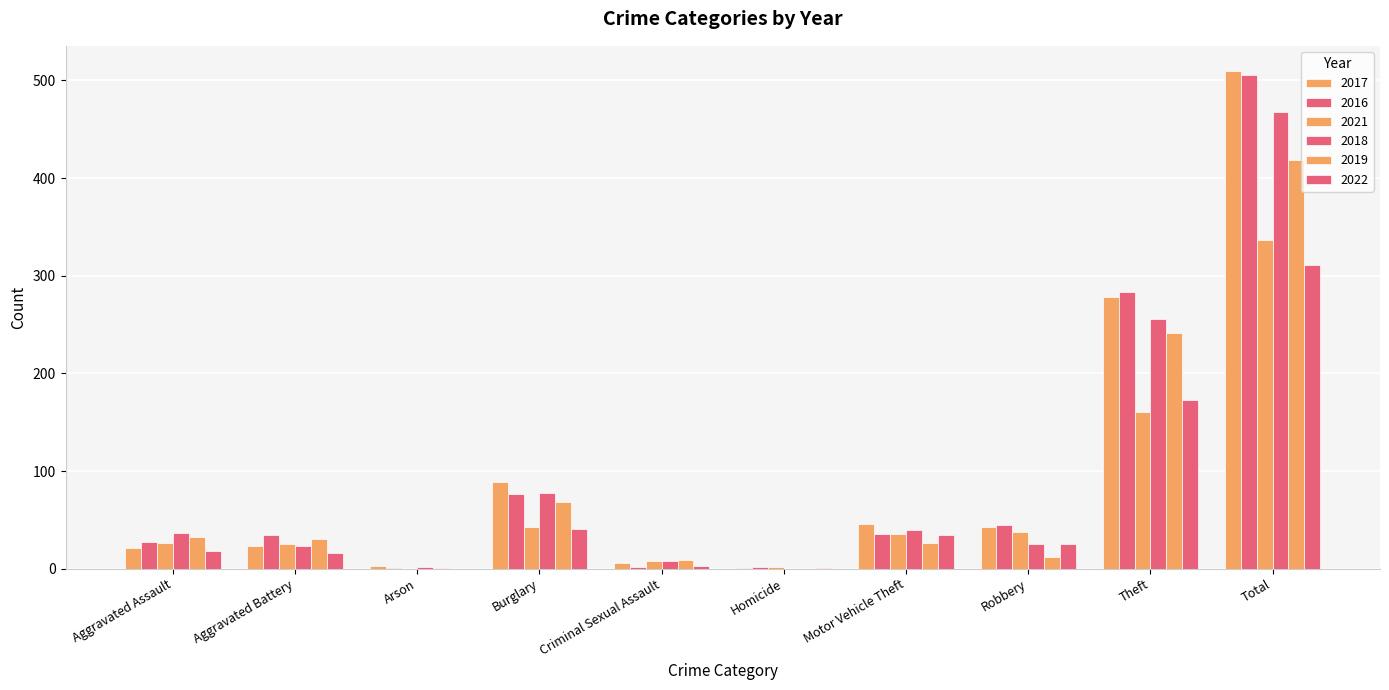

Is the value of 2021 at Robbery greater than the value of 2019 at Arson?

Yes